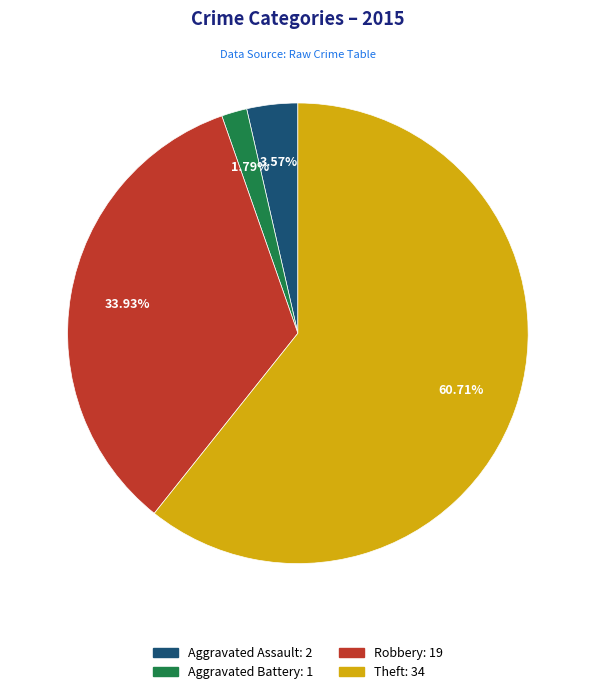

Combined, what portion of the pie is Aggravated Assault and Aggravated Battery?

5.4%